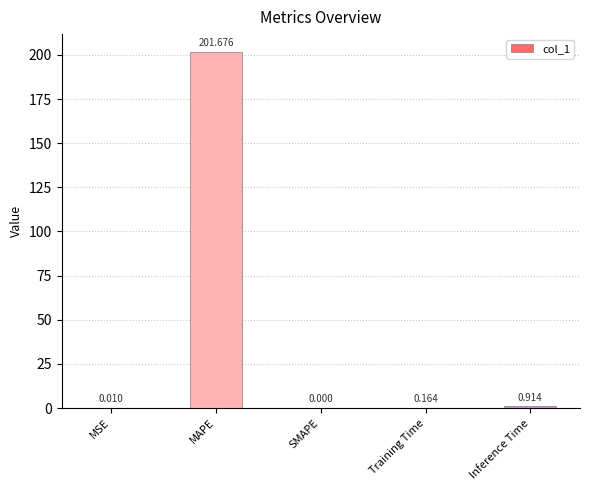

Where is the data nearest to the value 100?

Inference Time